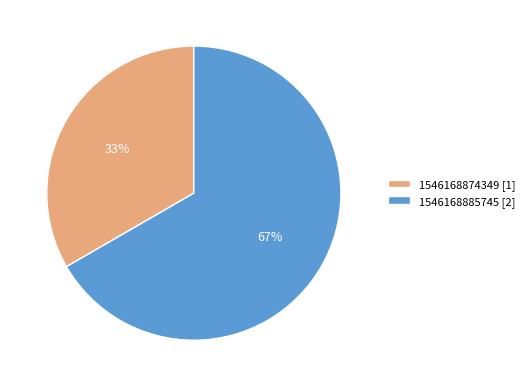

Is it true that 1546168885745 is 55% of the pie?

False